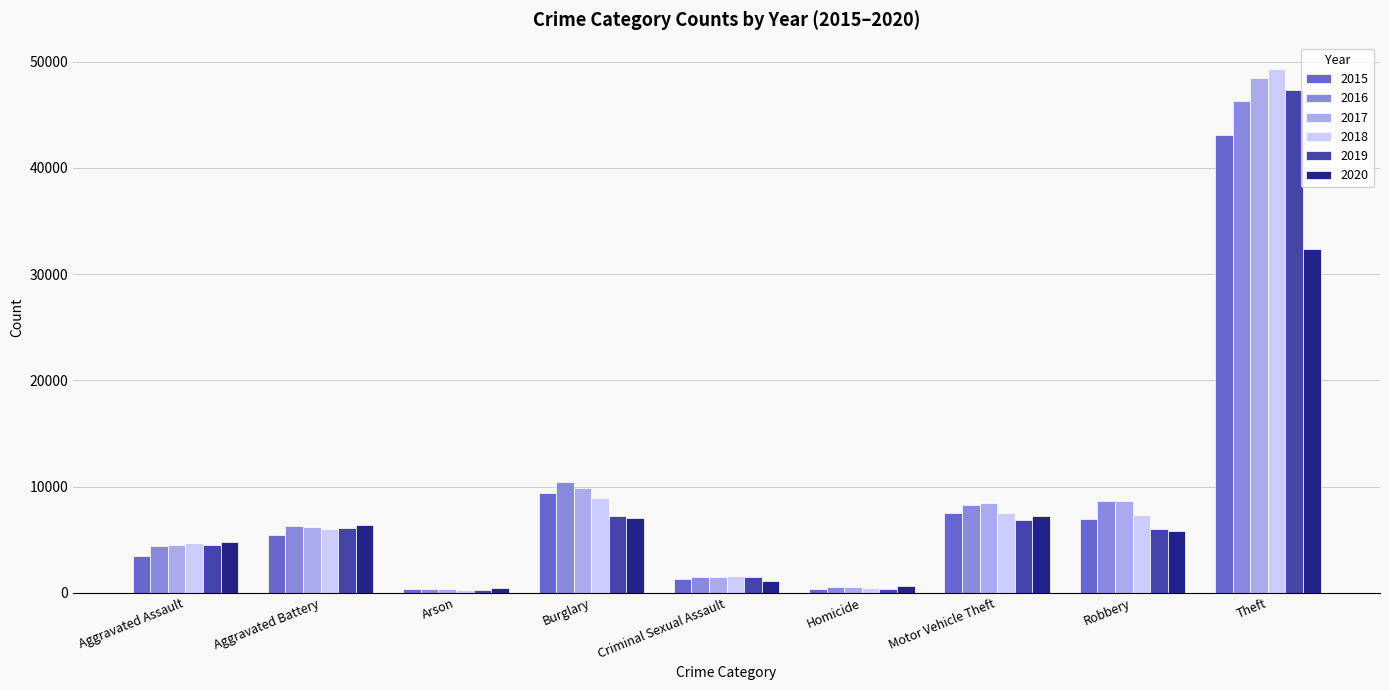

What is the label of the 2nd bar from the left?

Aggravated Battery